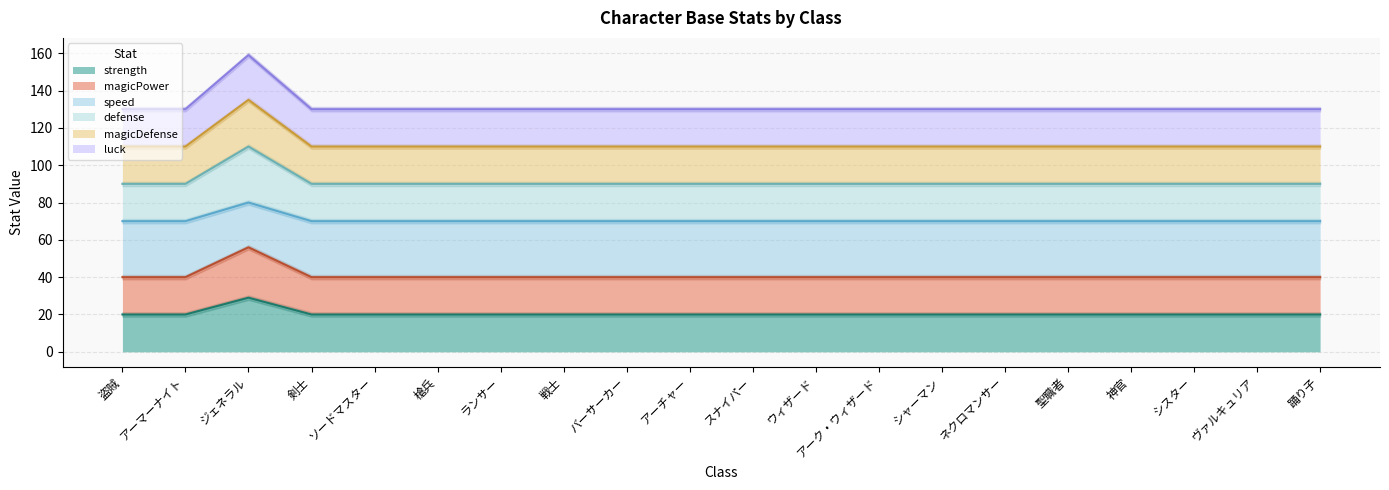

At which label does strength reach its minimum?

盗賊